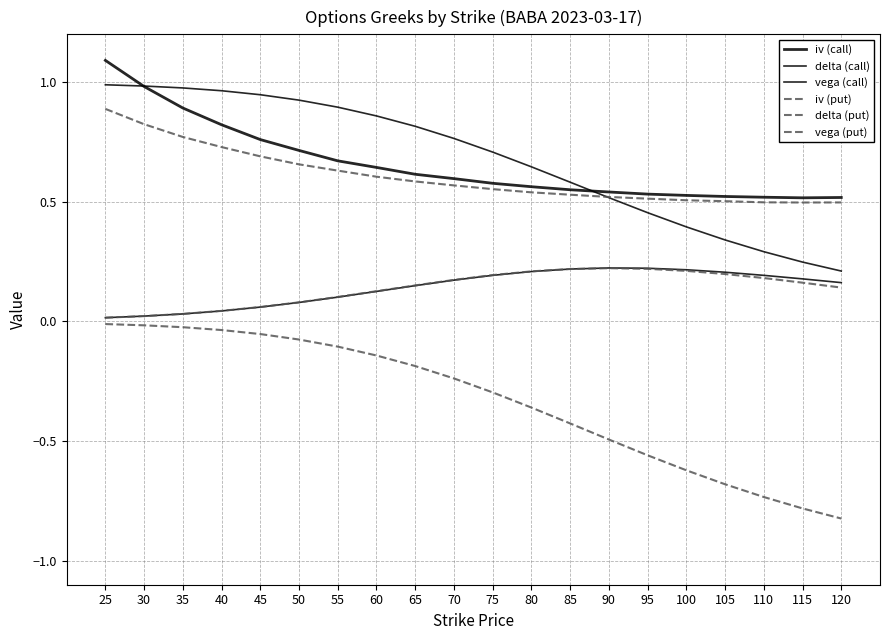

What is the total value across all series at 40?

2.6